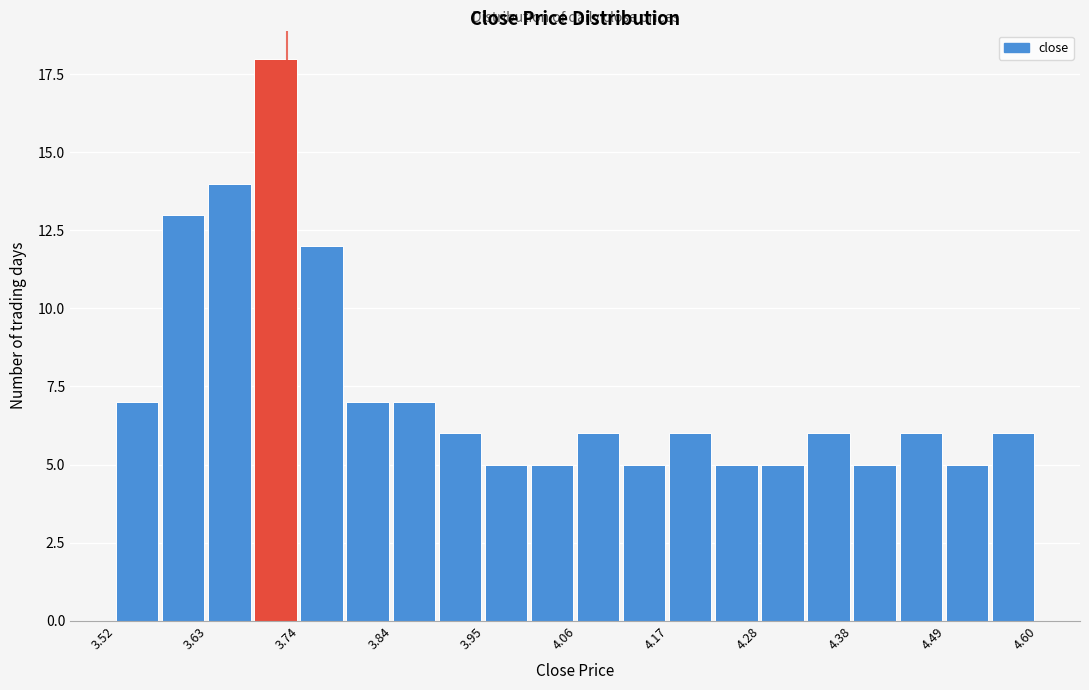

Read against the x-axis, roughly where is the centre of the tallest bar?

3.70